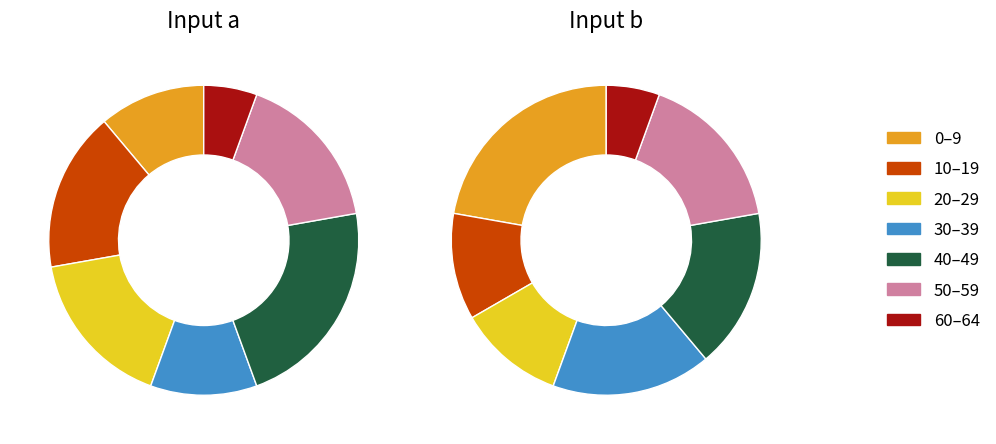

True or false: 22 accounts for 5% of the total.

True